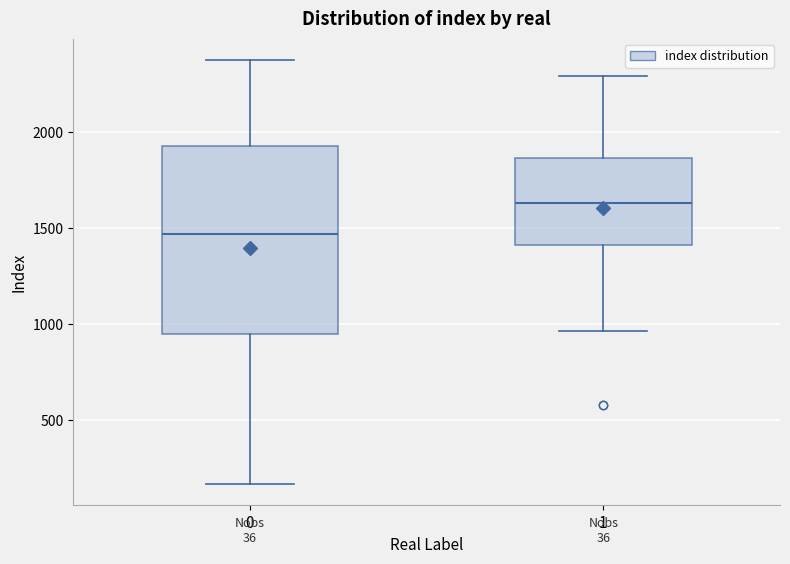

Reading left to right, read every box against the y-axis: the position of its median line, the range the box covers, and the ends of its whiskers. The values are not printed on the chart, so give them approximately, as read against the axis.

0: median 1450, box 950 to 1950, whiskers 150 to 2400
1: median 1650, box 1400 to 1850, whiskers 950 to 2300